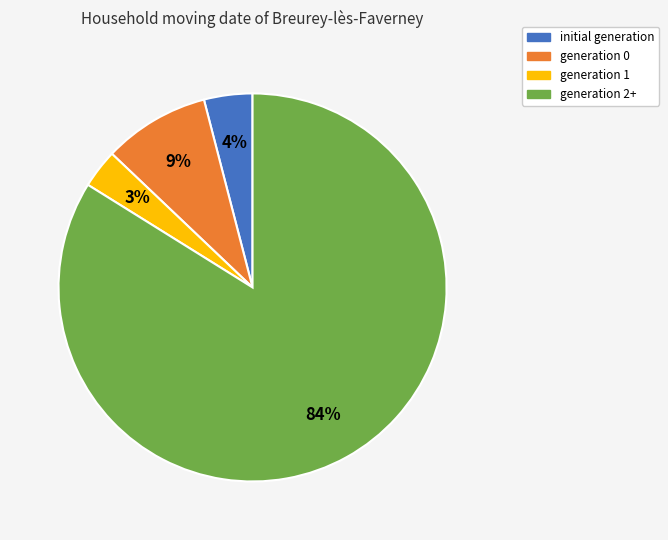

What percentage is the generation 1 slice, to the nearest percent?

3%